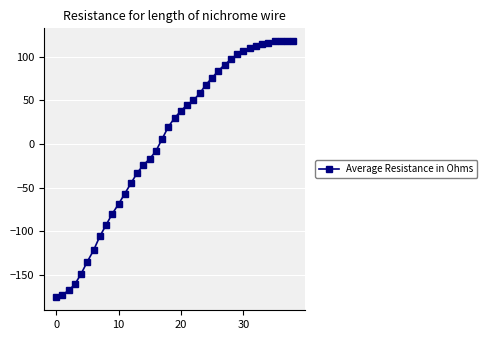

What is the average value?

5